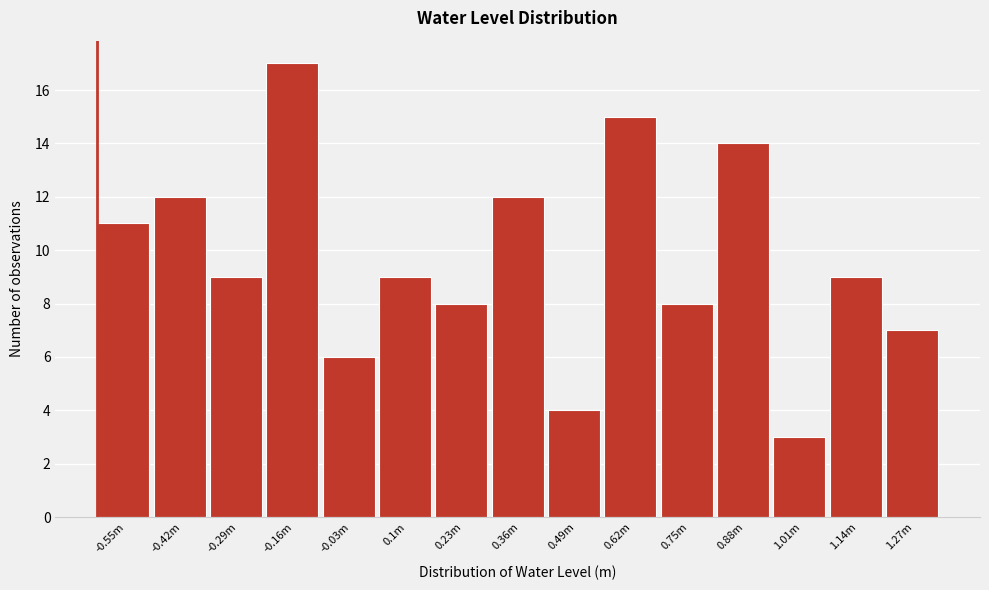

Reading left to right, what are all the values shown in this chart?

-0.55m=11	-0.42m=12	-0.29m=9	-0.16m=17	-0.03m=6	0.1m=9	0.23m=8	0.36m=12	0.49m=4	0.62m=15	0.75m=8	0.88m=14	1.01m=3	1.14m=9	1.27m=7